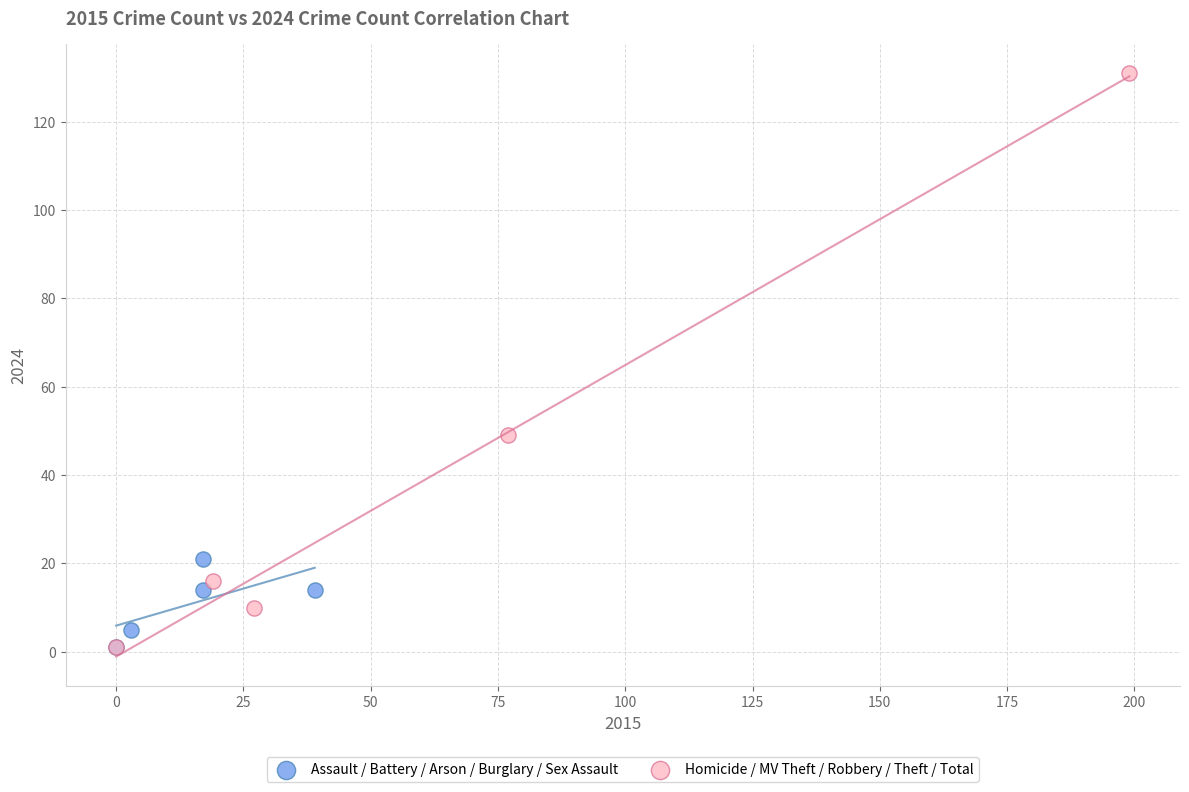

Which series contains the highest Y value?

Homicide / MV Theft / Robbery / Theft / Total